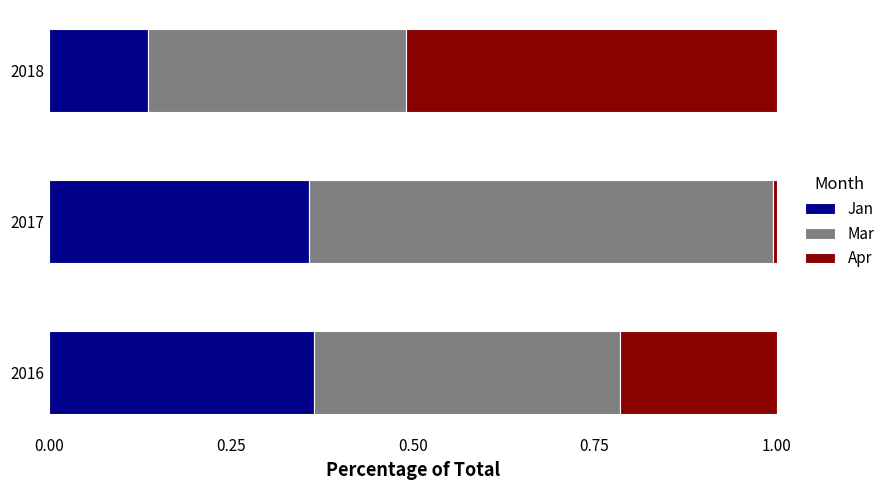

What is the sum of the Jan values at 2016 and 2018?

0.5